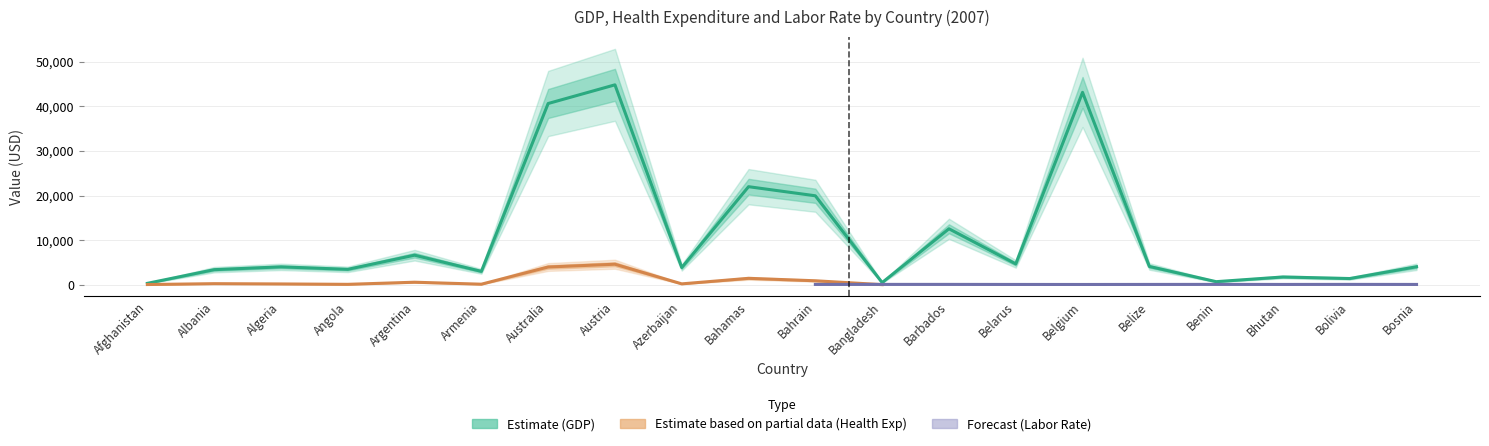

Is it true that laborrate equals 72.7 at Benin?

True